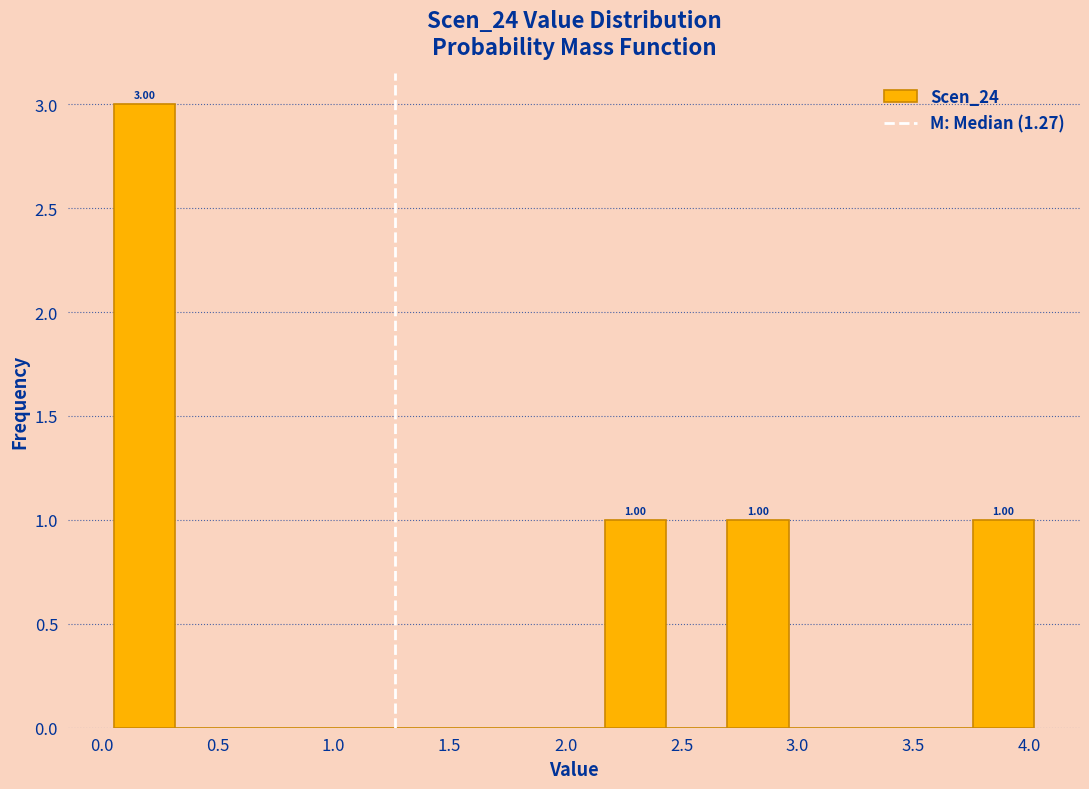

Over which range of the x-axis is the bar tallest?

0.05 to 0.30